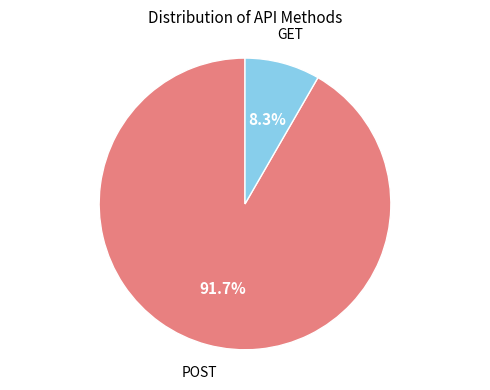

Is there any slice that represents more than half of the pie?

Yes